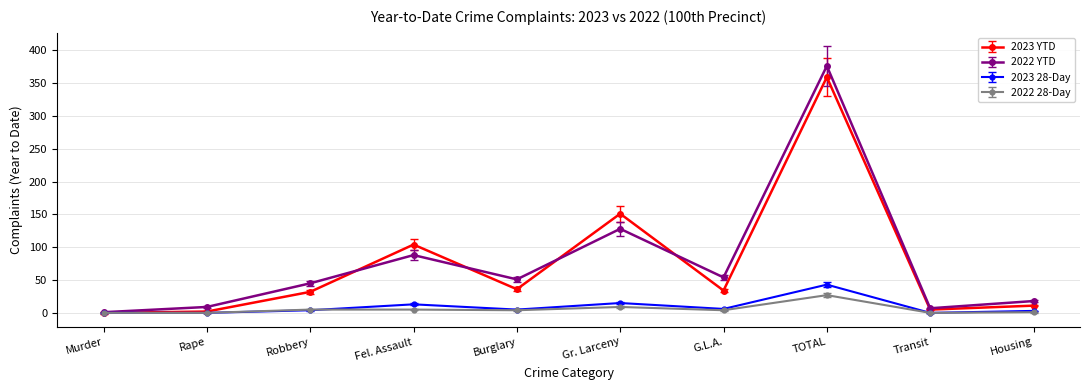

True or false: 2022 YTD has more than 2 interior local peaks.

True